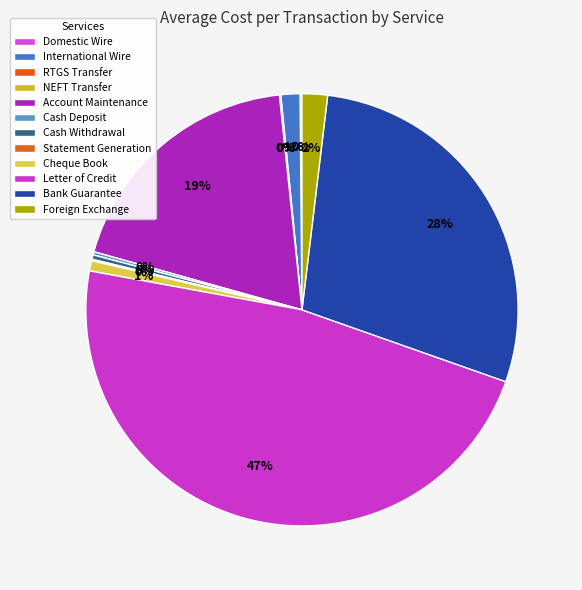

What is the largest slice in the pie chart?

Letter of Credit